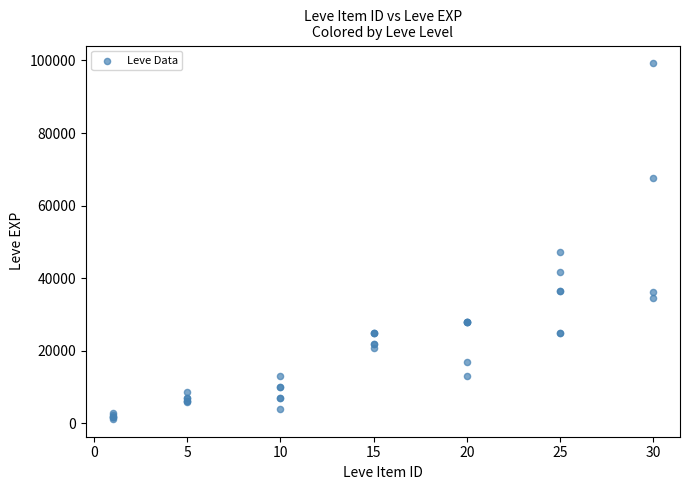

What Y value in the scatter plot is closest to 50190?

47200